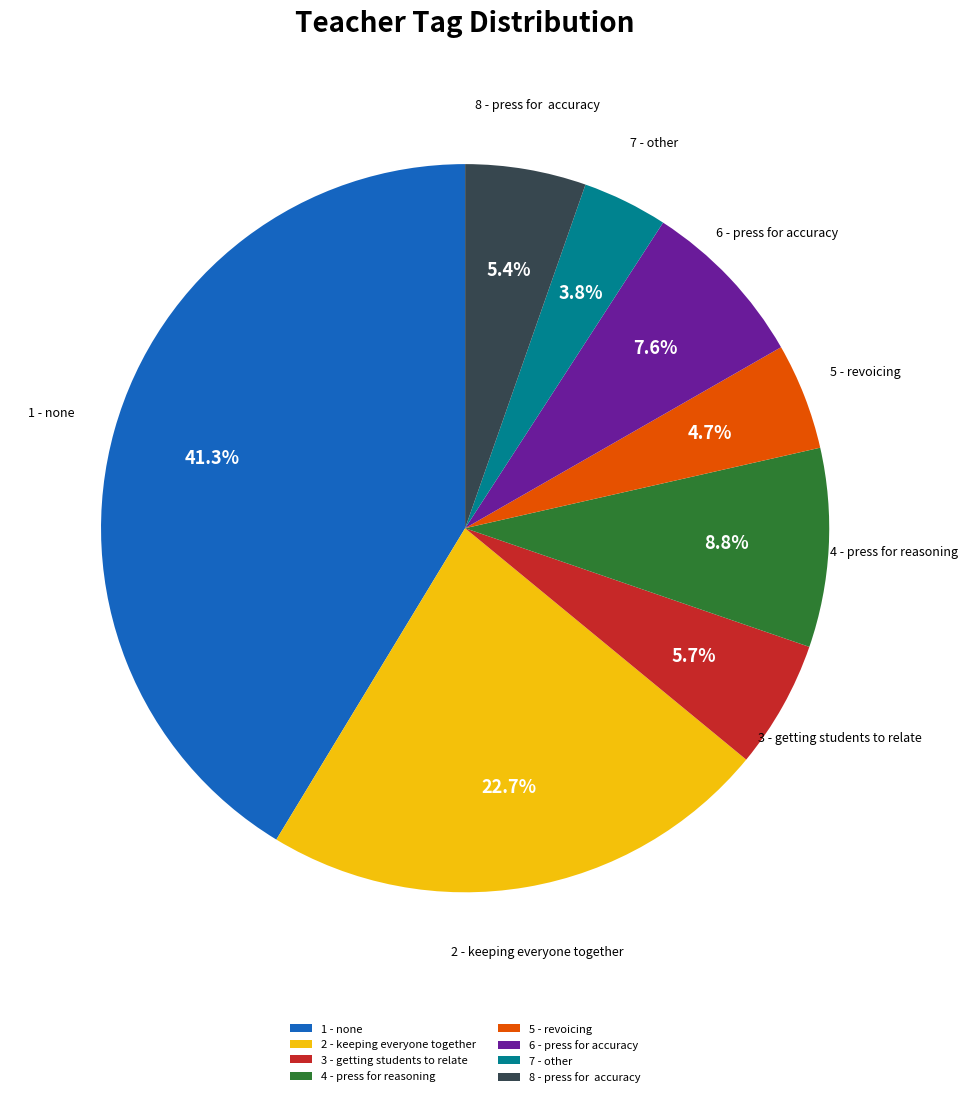

What is the ratio of the value at 4 - press for reasoning to the value at 2 - keeping everyone together?

0.4